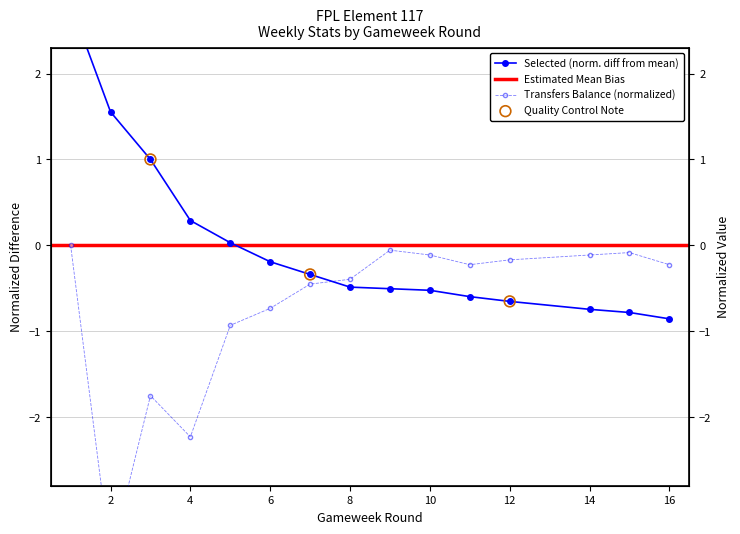

Which series has the widest spread of Y values?

selected